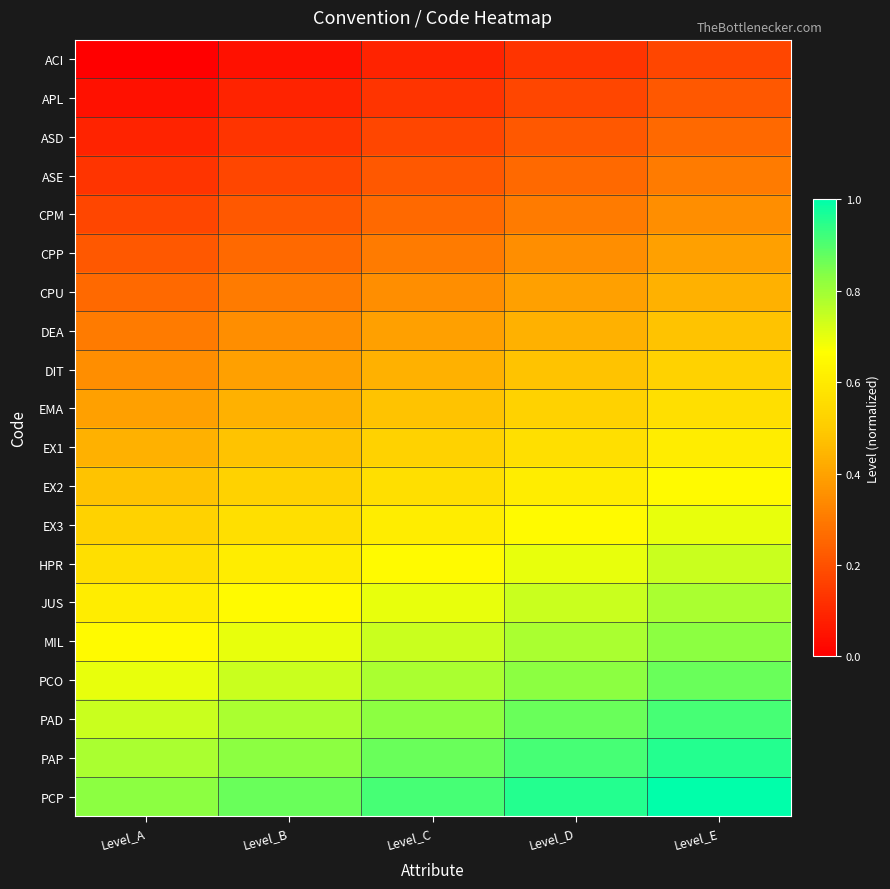

Reading right to left, transcribe all the data shown in this chart.

ACI: Level_E=0.2	Level_D=0.1	Level_C=0.1	Level_B=0.0	Level_A=0.0
APL: Level_E=0.2	Level_D=0.2	Level_C=0.1	Level_B=0.1	Level_A=0.0
ASD: Level_E=0.3	Level_D=0.2	Level_C=0.2	Level_B=0.1	Level_A=0.1
ASE: Level_E=0.3	Level_D=0.3	Level_C=0.2	Level_B=0.2	Level_A=0.1
CPM: Level_E=0.3	Level_D=0.3	Level_C=0.3	Level_B=0.2	Level_A=0.2
CPP: Level_E=0.4	Level_D=0.3	Level_C=0.3	Level_B=0.3	Level_A=0.2
CPU: Level_E=0.4	Level_D=0.4	Level_C=0.3	Level_B=0.3	Level_A=0.3
DEA: Level_E=0.5	Level_D=0.4	Level_C=0.4	Level_B=0.3	Level_A=0.3
DIT: Level_E=0.5	Level_D=0.5	Level_C=0.4	Level_B=0.4	Level_A=0.3
EMA: Level_E=0.6	Level_D=0.5	Level_C=0.5	Level_B=0.4	Level_A=0.4
EX1: Level_E=0.6	Level_D=0.6	Level_C=0.5	Level_B=0.5	Level_A=0.4
EX2: Level_E=0.7	Level_D=0.6	Level_C=0.6	Level_B=0.5	Level_A=0.5
EX3: Level_E=0.7	Level_D=0.7	Level_C=0.6	Level_B=0.6	Level_A=0.5
HPR: Level_E=0.7	Level_D=0.7	Level_C=0.7	Level_B=0.6	Level_A=0.6
JUS: Level_E=0.8	Level_D=0.7	Level_C=0.7	Level_B=0.7	Level_A=0.6
MIL: Level_E=0.8	Level_D=0.8	Level_C=0.7	Level_B=0.7	Level_A=0.7
PCO: Level_E=0.9	Level_D=0.8	Level_C=0.8	Level_B=0.7	Level_A=0.7
PAD: Level_E=0.9	Level_D=0.9	Level_C=0.8	Level_B=0.8	Level_A=0.7
PAP: Level_E=1.0	Level_D=0.9	Level_C=0.9	Level_B=0.8	Level_A=0.8
PCP: Level_E=1.0	Level_D=1.0	Level_C=0.9	Level_B=0.9	Level_A=0.8